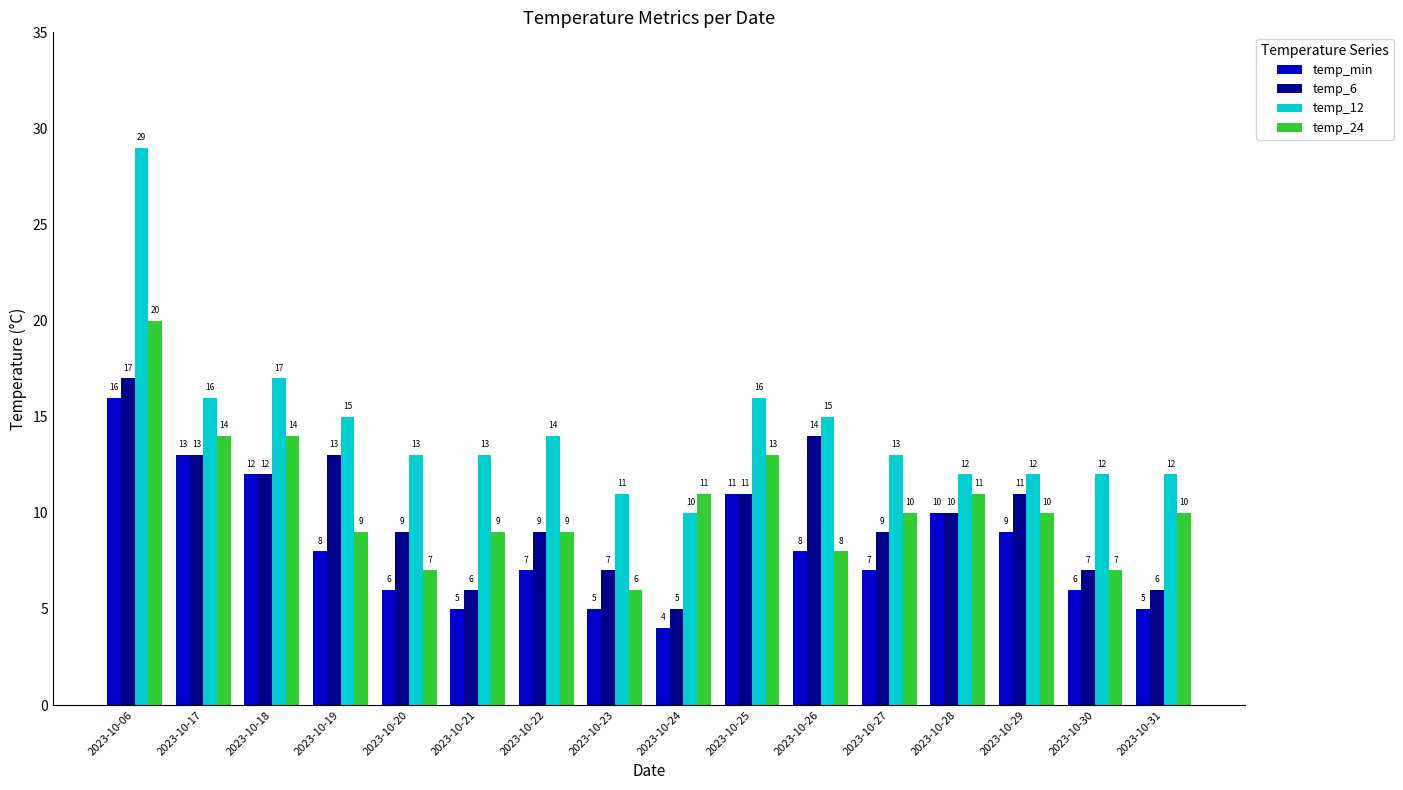

Which series has the largest total across all categories?

temp_12